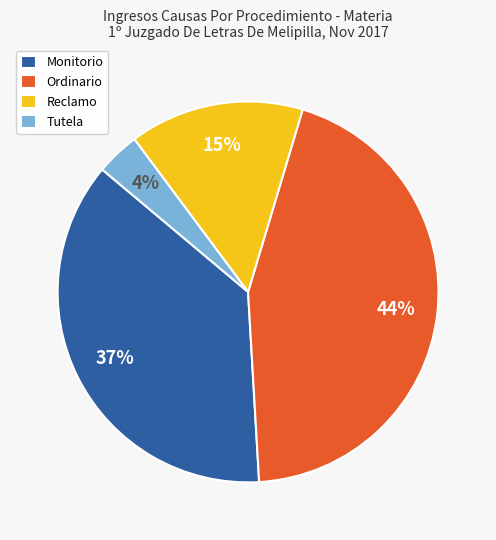

To the nearest percent, what portion does Monitorio represent?

37%